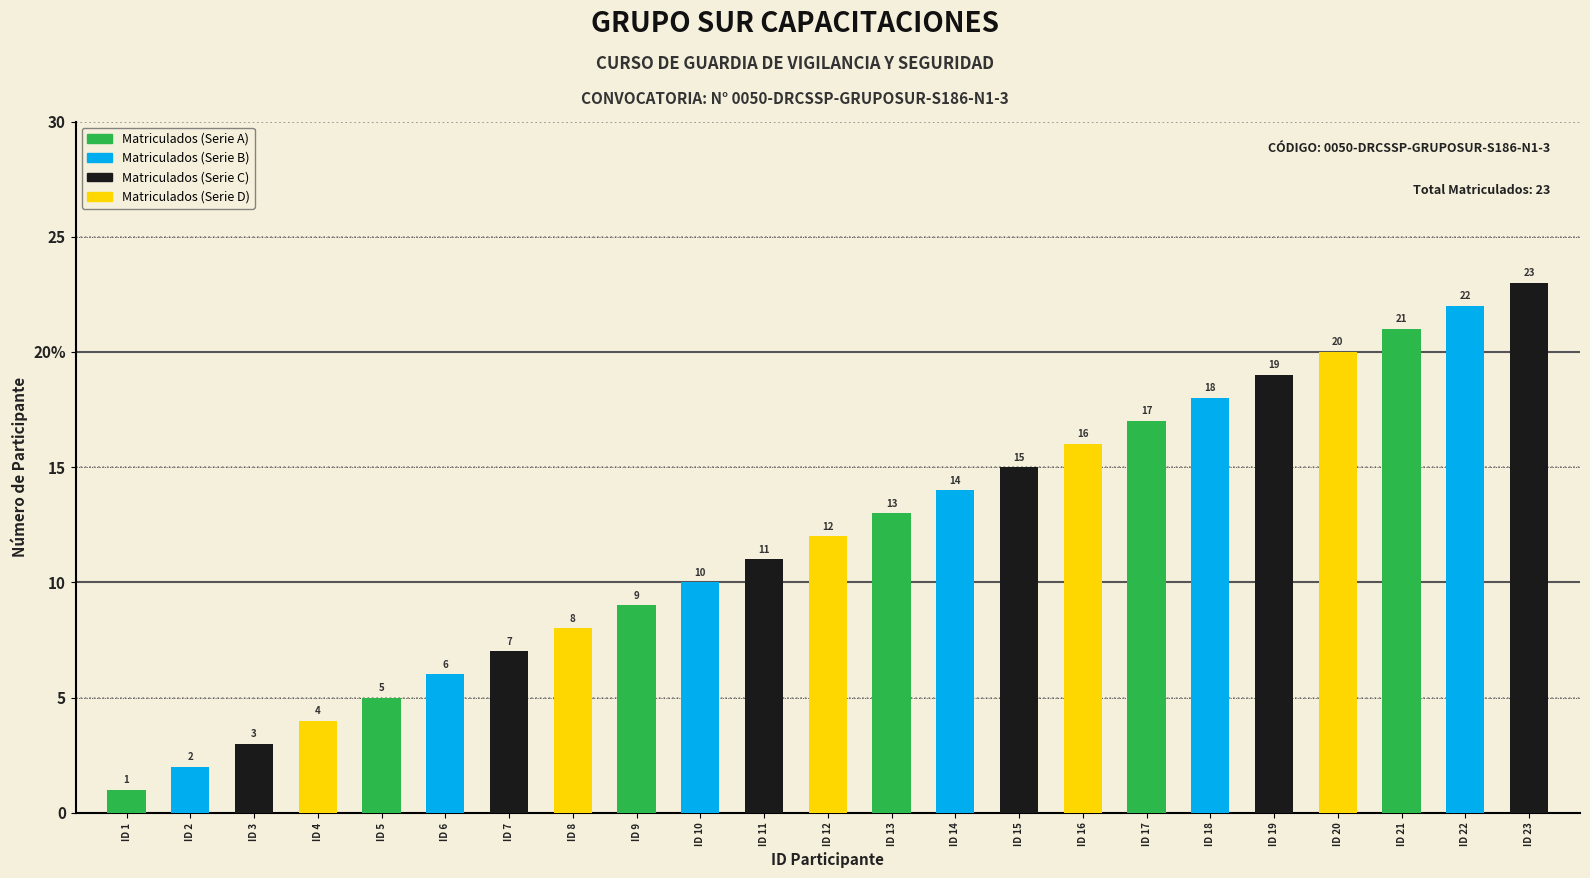

What is the maximum value shown in the chart?

23